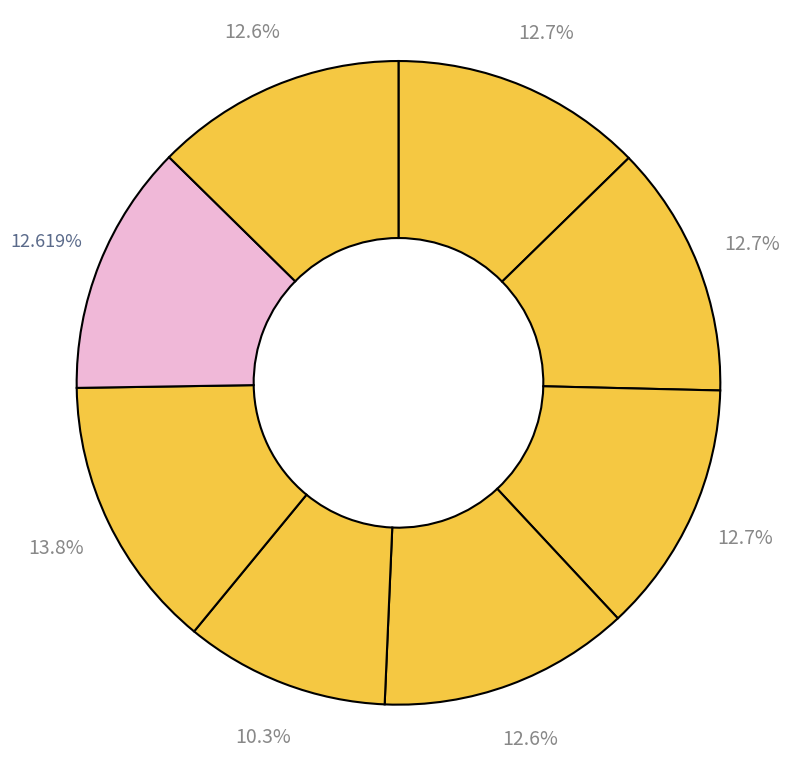

Is there any slice that represents more than half of the pie?

No